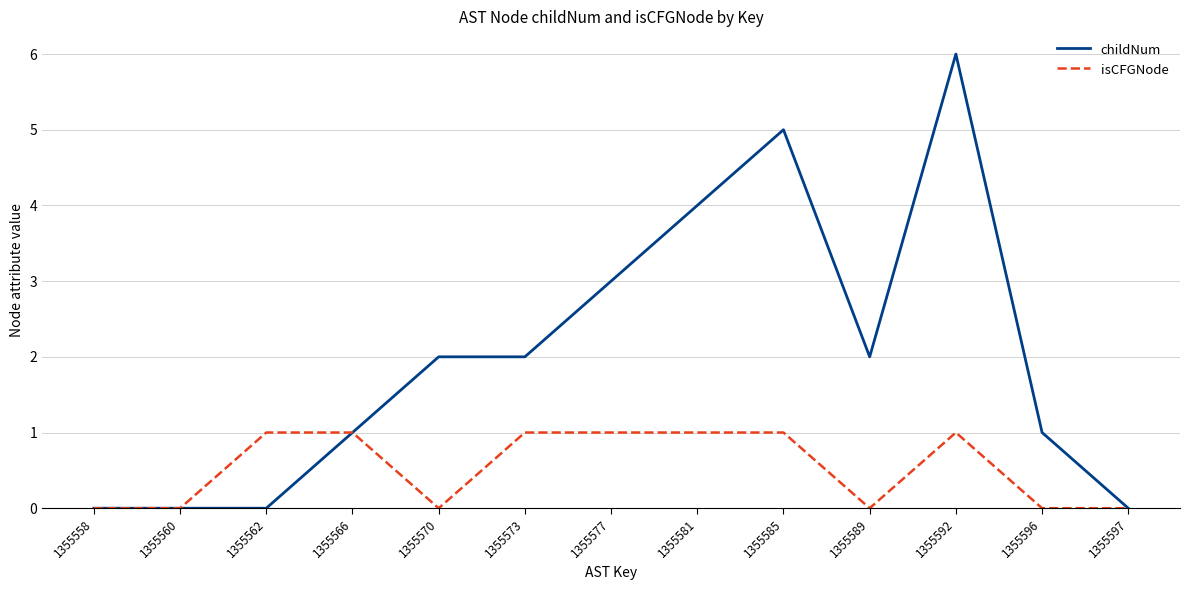

List the series in order of their overall mean, lowest first.

isCFGNode, childNum